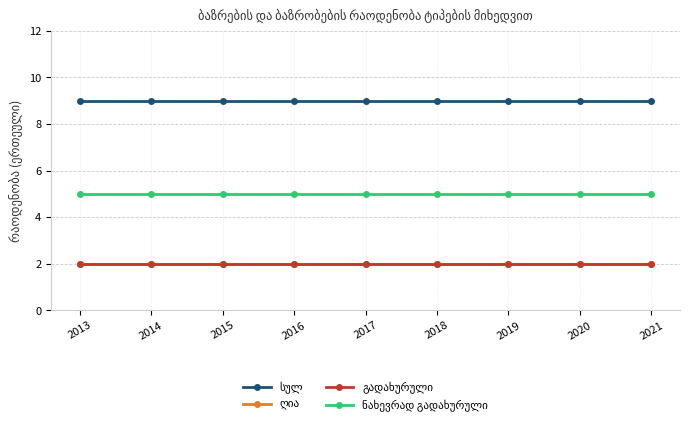

Reading left to right, what are all the values shown in this chart?

სულ: 9	9	9	9	9	9	9	9	9
ღია: 2	2	2	2	2	2	2	2	2
გადახურული: 2	2	2	2	2	2	2	2	2
ნახევრად გადახურული: 5	5	5	5	5	5	5	5	5